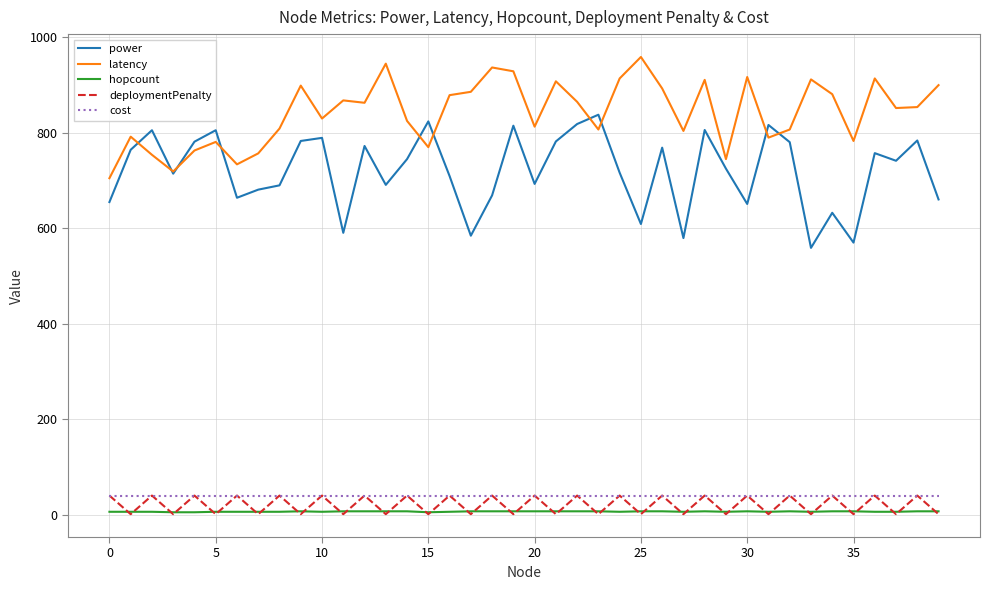

What is the greatest value displayed?

959.0